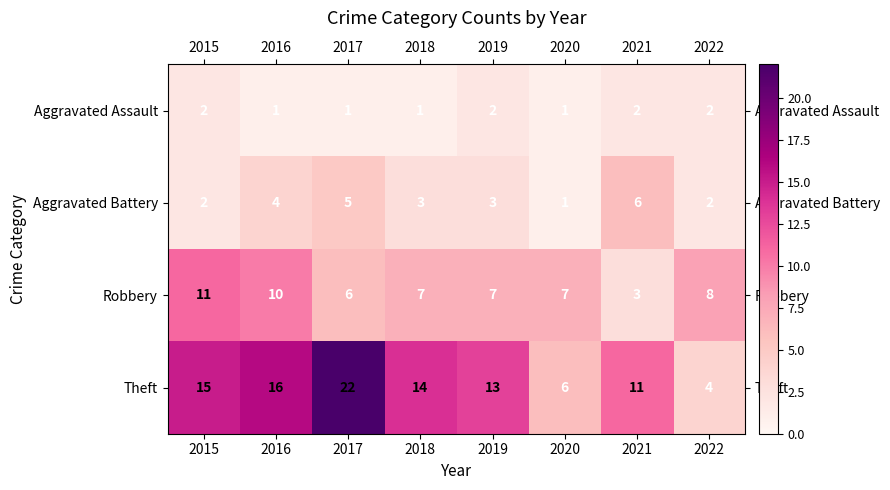

The Robbery series shows 6 at 2017. True or false?

True